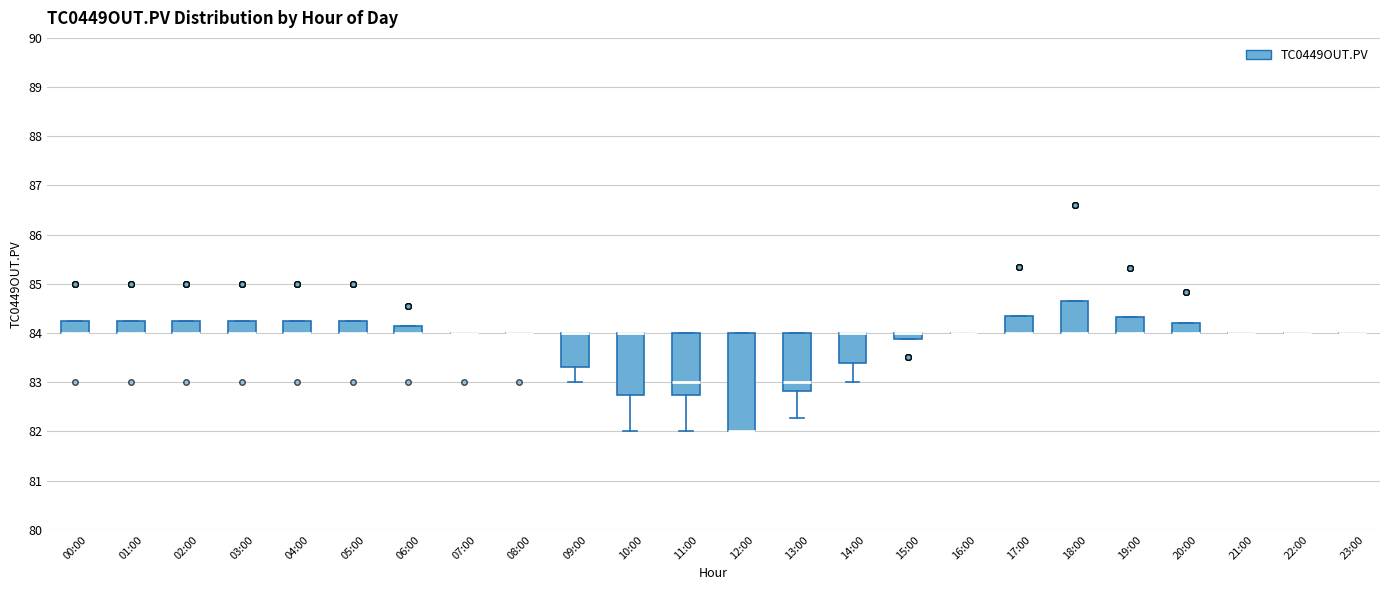

Comparing the boxes themselves (not the whiskers), which one is the tallest?

12:00